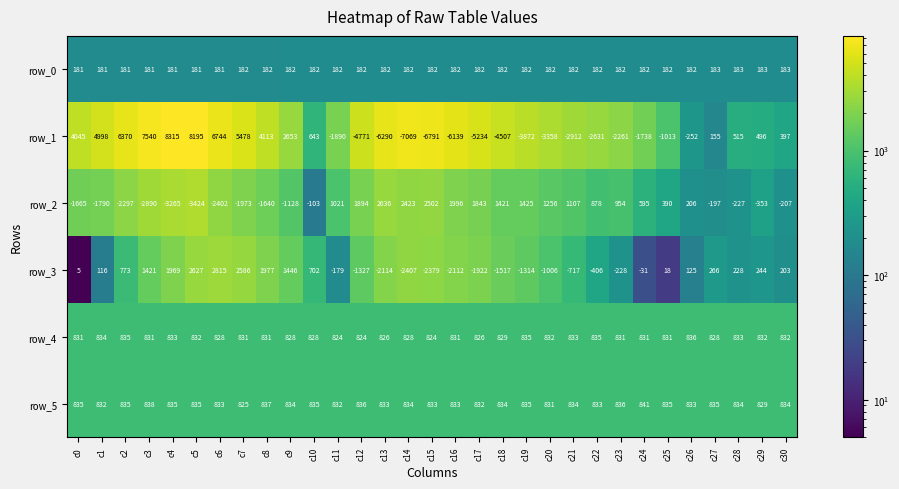

Read the row_4 value at c9, to the nearest 10.

830